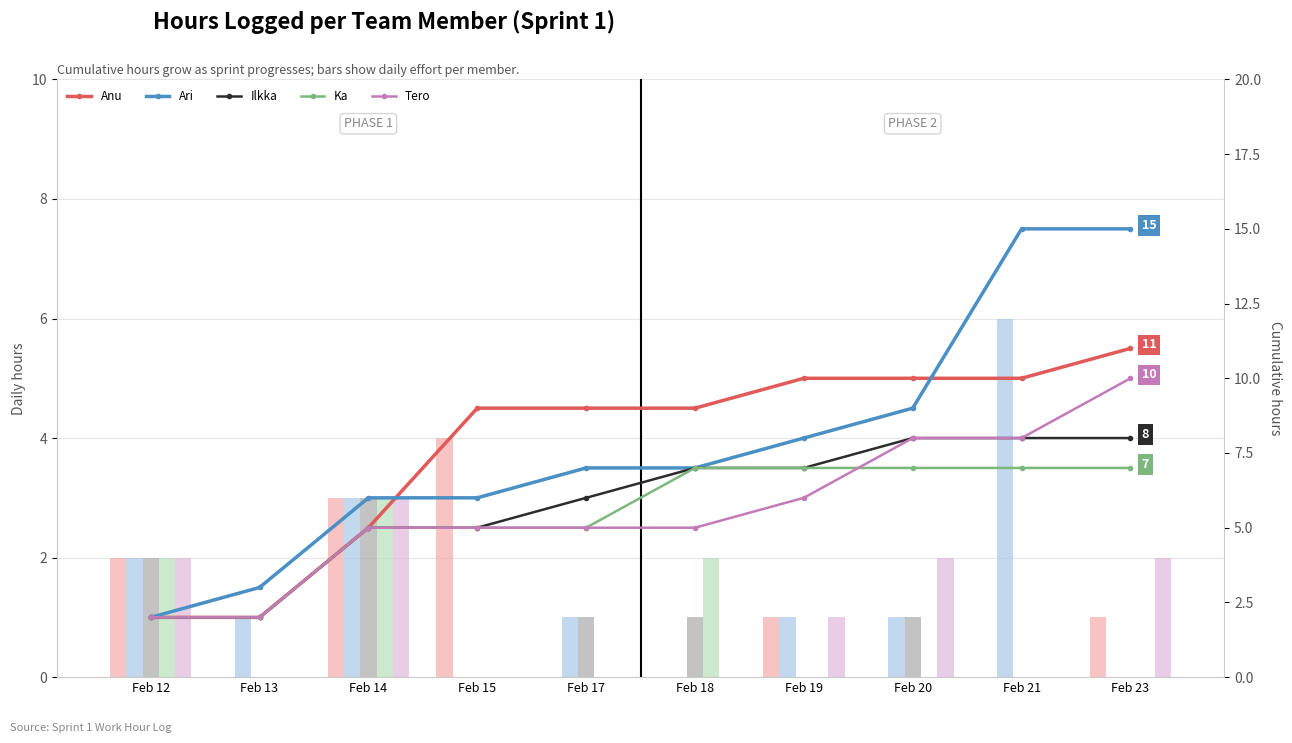

Rank the series at Feb 21 from highest to lowest value.

Ari, Anu, Ilkka, Tero, Ka